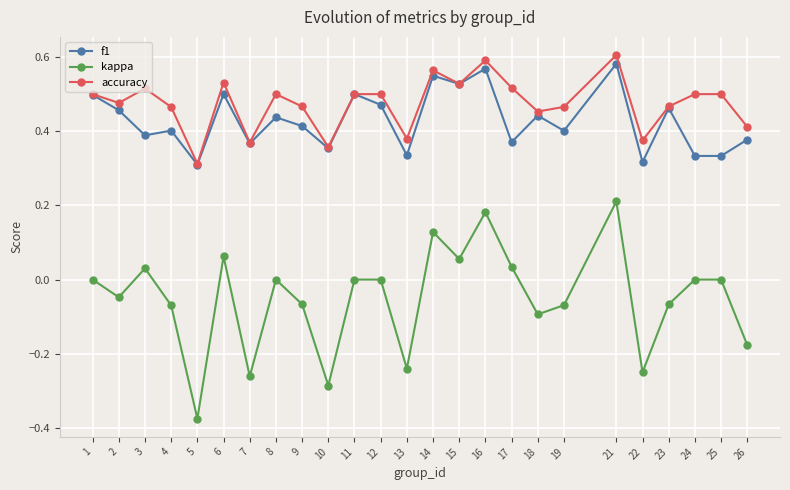

Is it true that f1 equals 0.5 at 23?

True